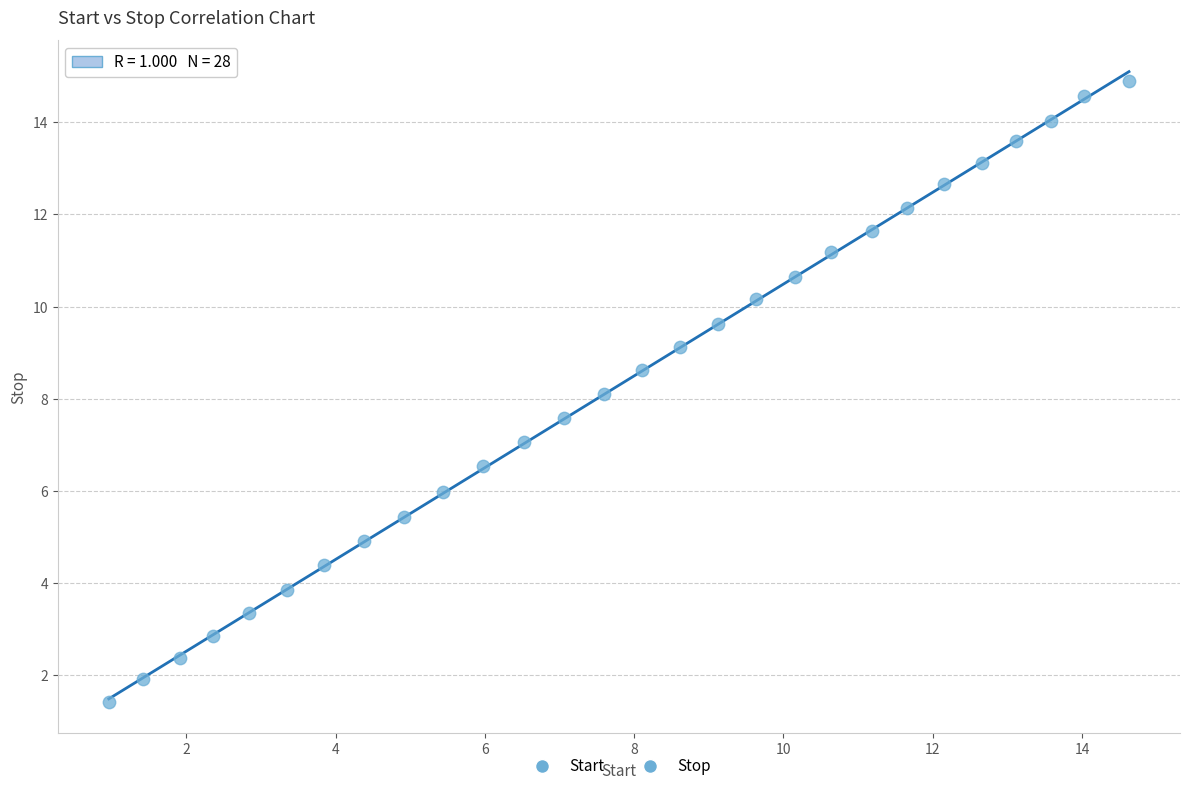

What is the range of X values (max minus min)?

13.7